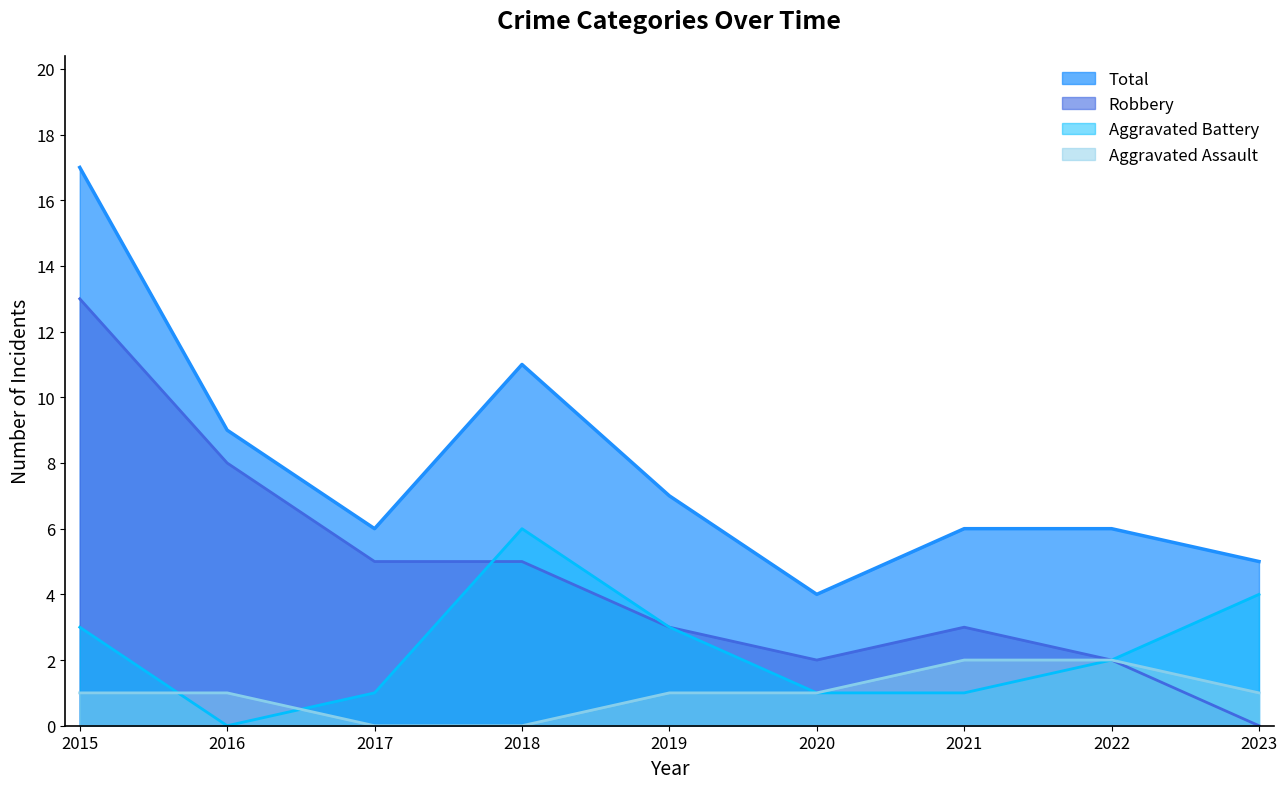

What is the difference between the second highest and minimum values in the Aggravated Battery series?

4